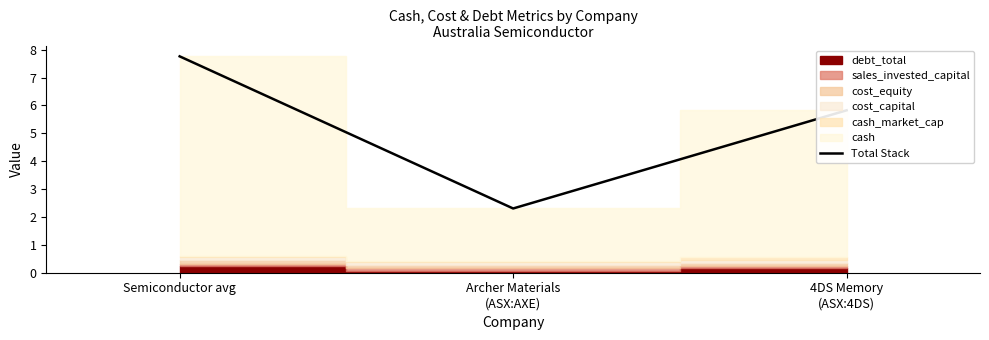

List the labels in order of value, largest first.

Semiconductor avg, 4DS Memory
(ASX:4DS), Archer Materials
(ASX:AXE)